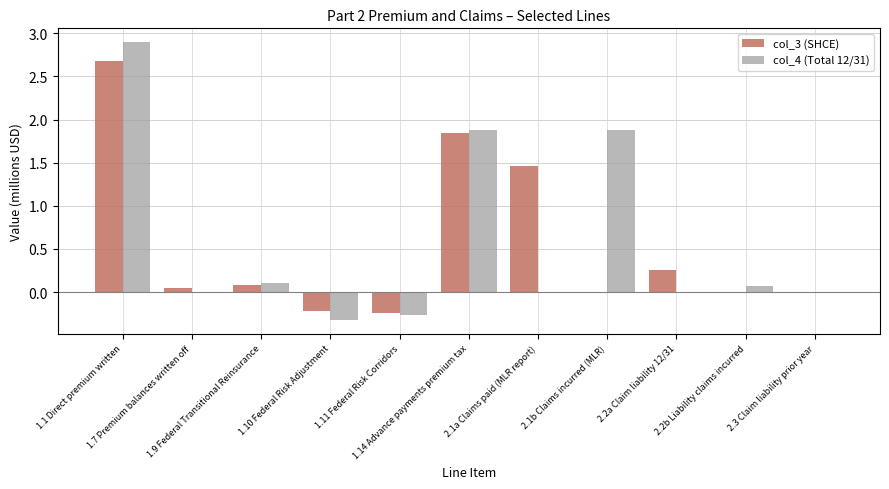

What is the sum of all col_3 (SHCE) values?

5.9